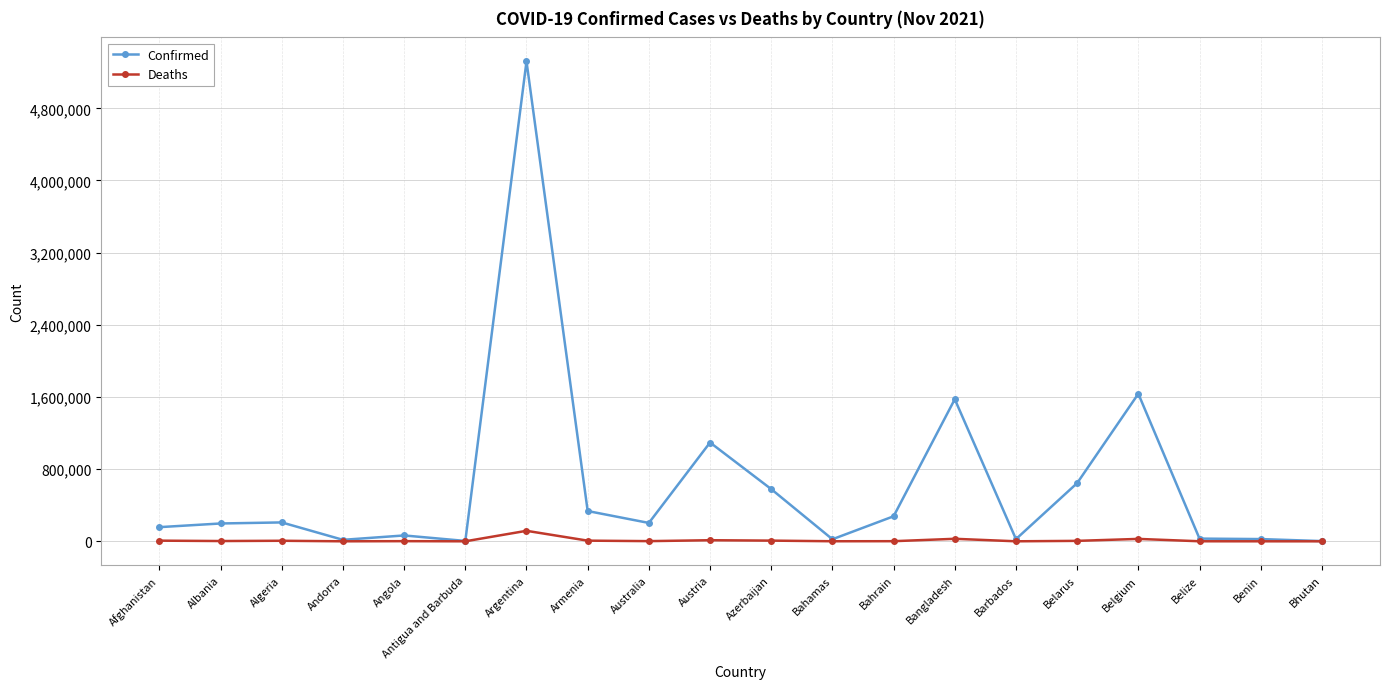

Between Albania and Bangladesh, which series saw the biggest shift?

Confirmed